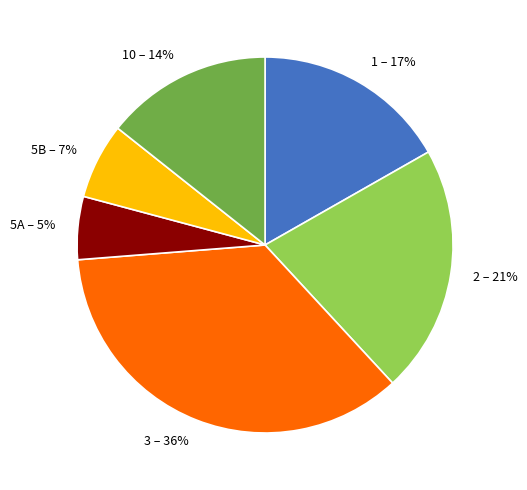

Which has a higher value, 10 or 5A?

10